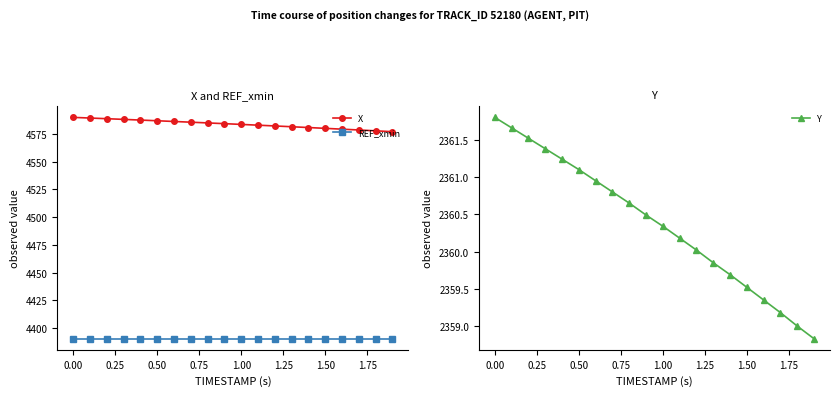

Does the chart display data point markers on the line(s)?

Yes